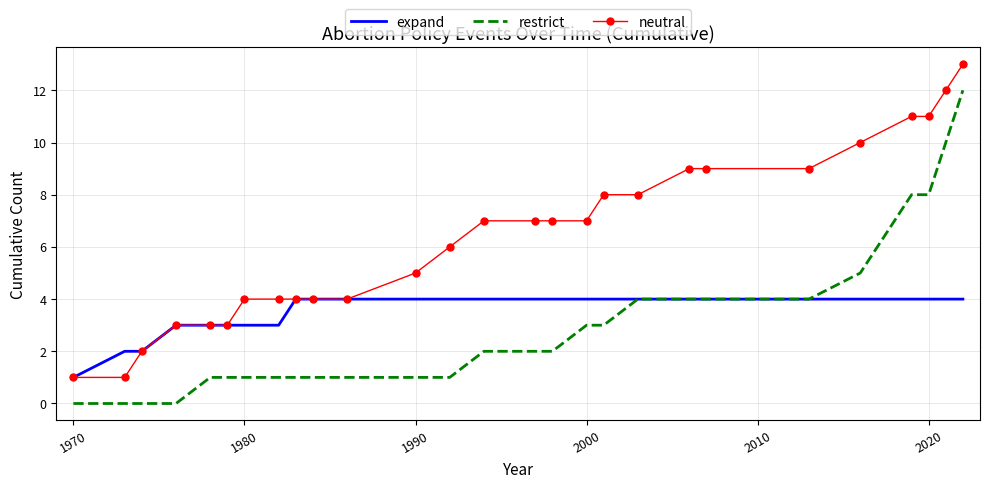

What is the difference between the maximum and minimum values in the expand series?

3